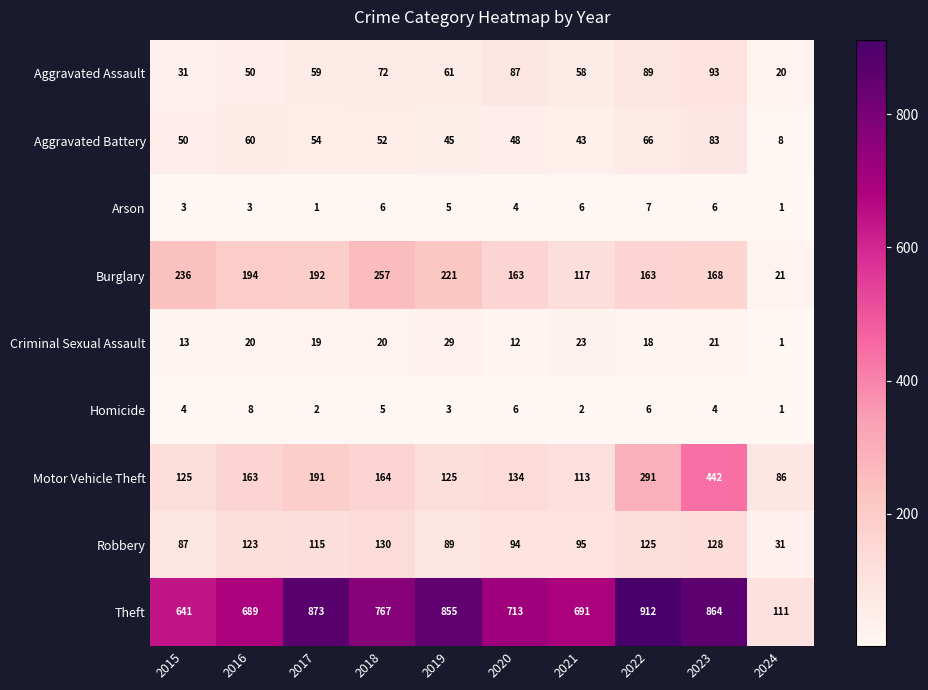

How many categories are shown in the chart?

10